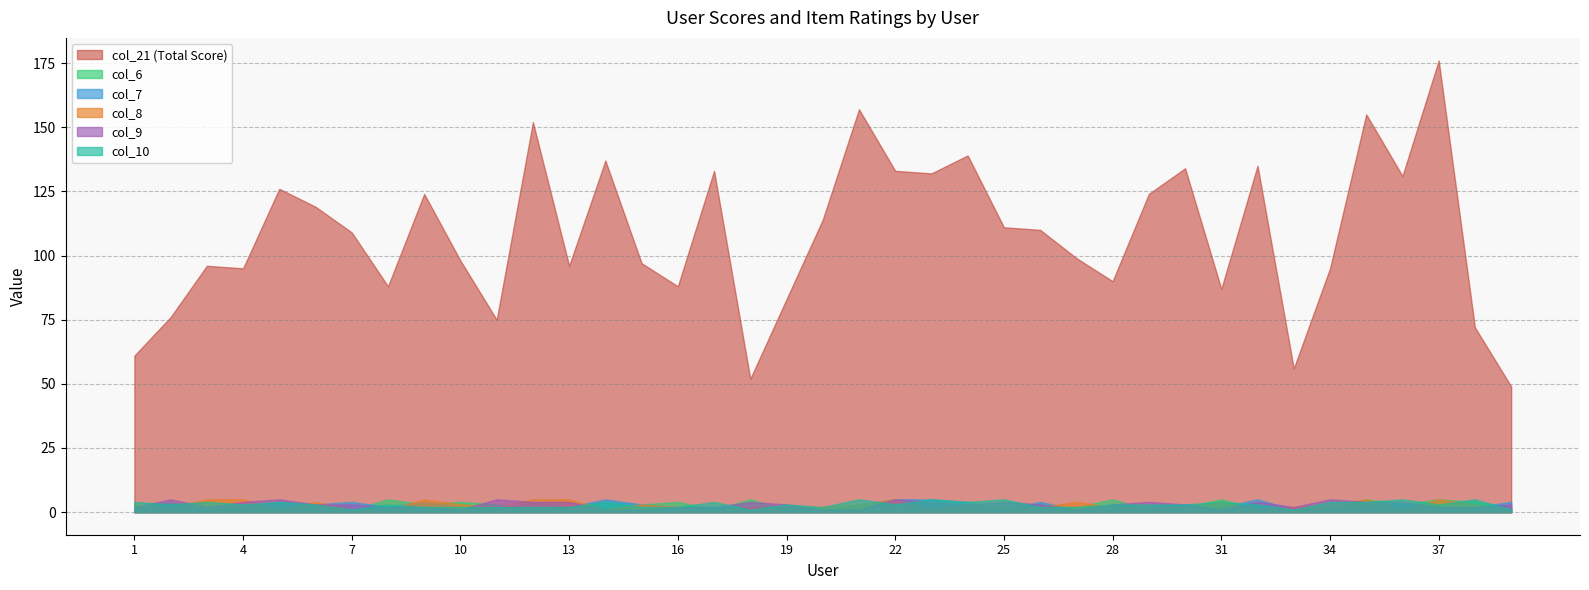

Count the col_7 values in the range 2 to 4.

26